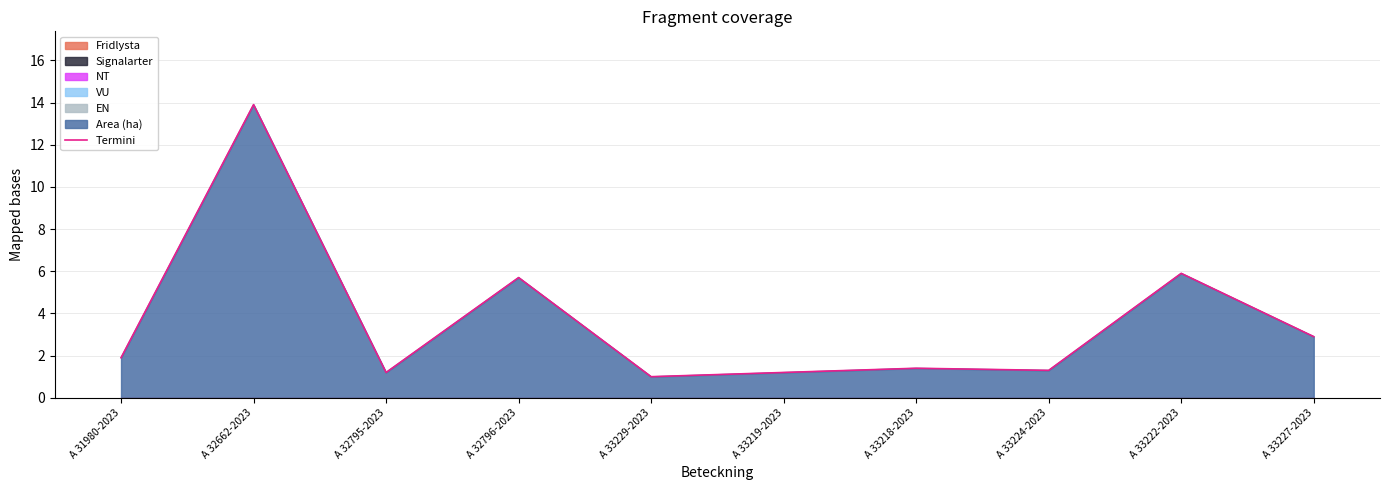

Approximately how many times larger is the value at A 33219-2023 compared to A 33227-2023?

0.4